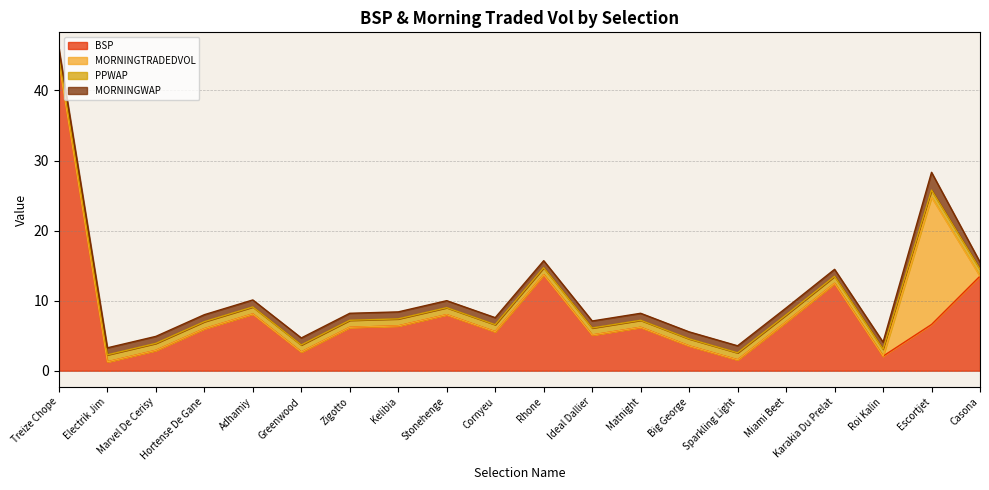

What are all the series names shown in the legend?

BSP, MORNINGTRADEDVOL, PPWAP, MORNINGWAP